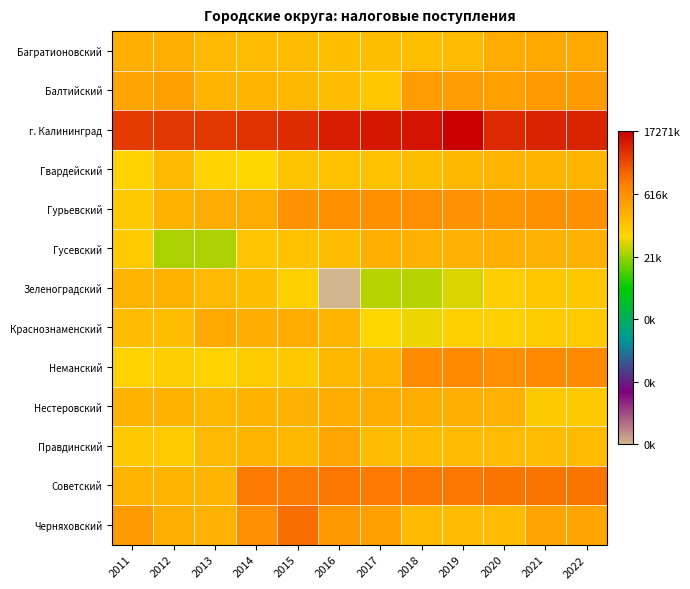

Count the number of categories in the chart.

12